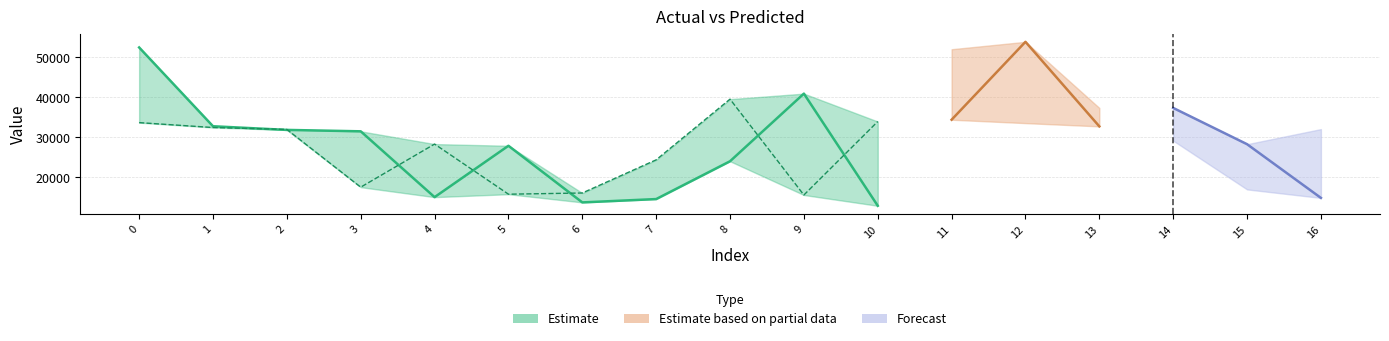

Reading left to right, list all the values displayed in this chart.

y: 0=33622.0	1=32397.0	2=31917.0	3=17461.0	4=28253.0	5=15700.0	6=16000.0	7=24300.0	8=39500.0	9=15500.0	10=33900.0	11=52000.0	12=33500.0	13=37300.0	14=29100.0	15=16900.0	16=32000.0
yp: 0=52446.8	1=32713.9	2=31797.7	3=31445.3	4=14963.9	5=27824.0	6=13644.4	7=14480.1	8=23948.1	9=40881.4	10=12802.5	11=34350.2	12=53856.8	13=32684.0	14=37301.2	15=28220.2	16=14774.4